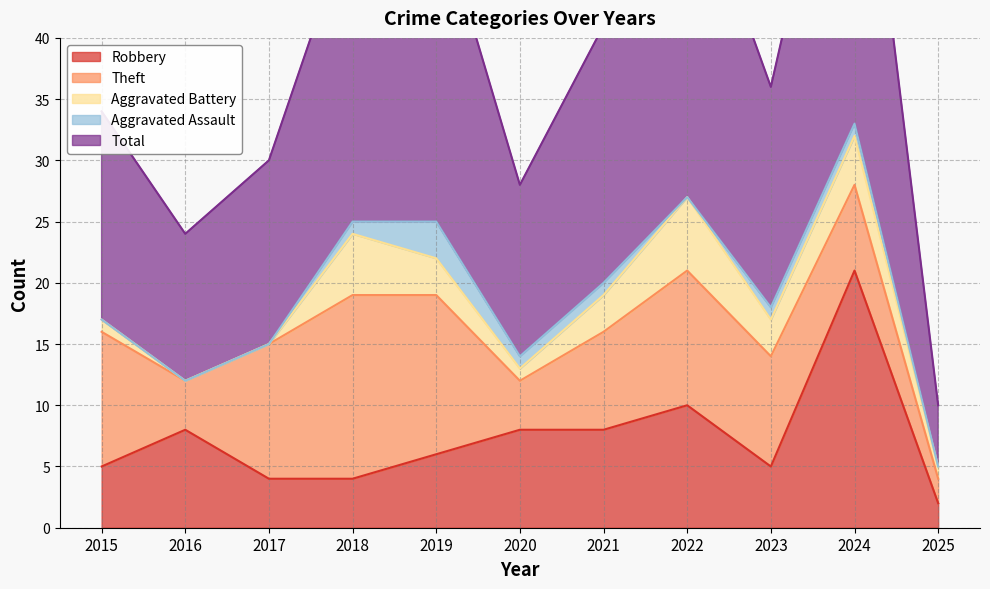

Is it true that Aggravated Battery equals 1 at 2021?

False